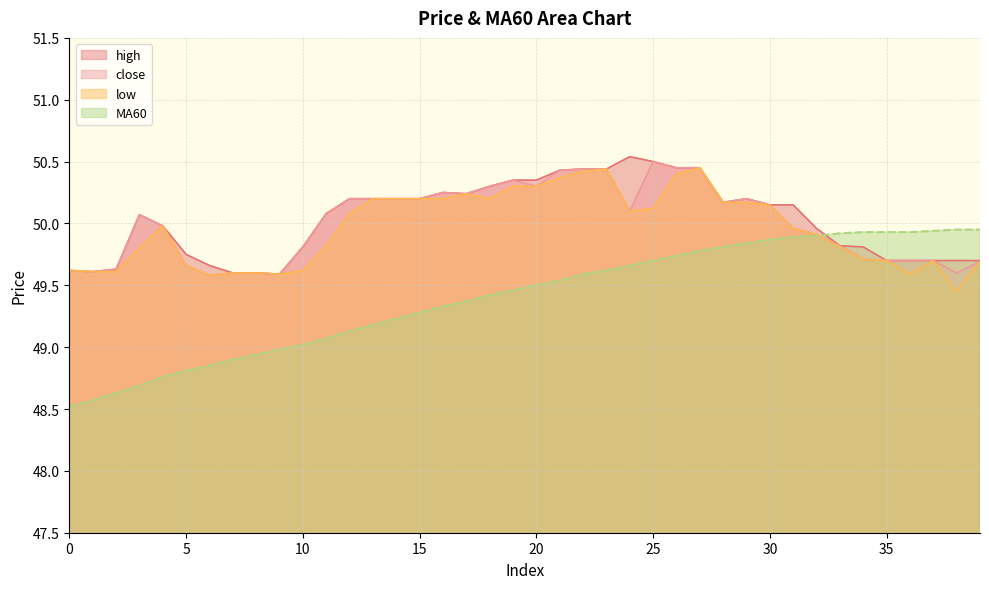

What is the difference between the maximum and minimum values in the high series?

0.9